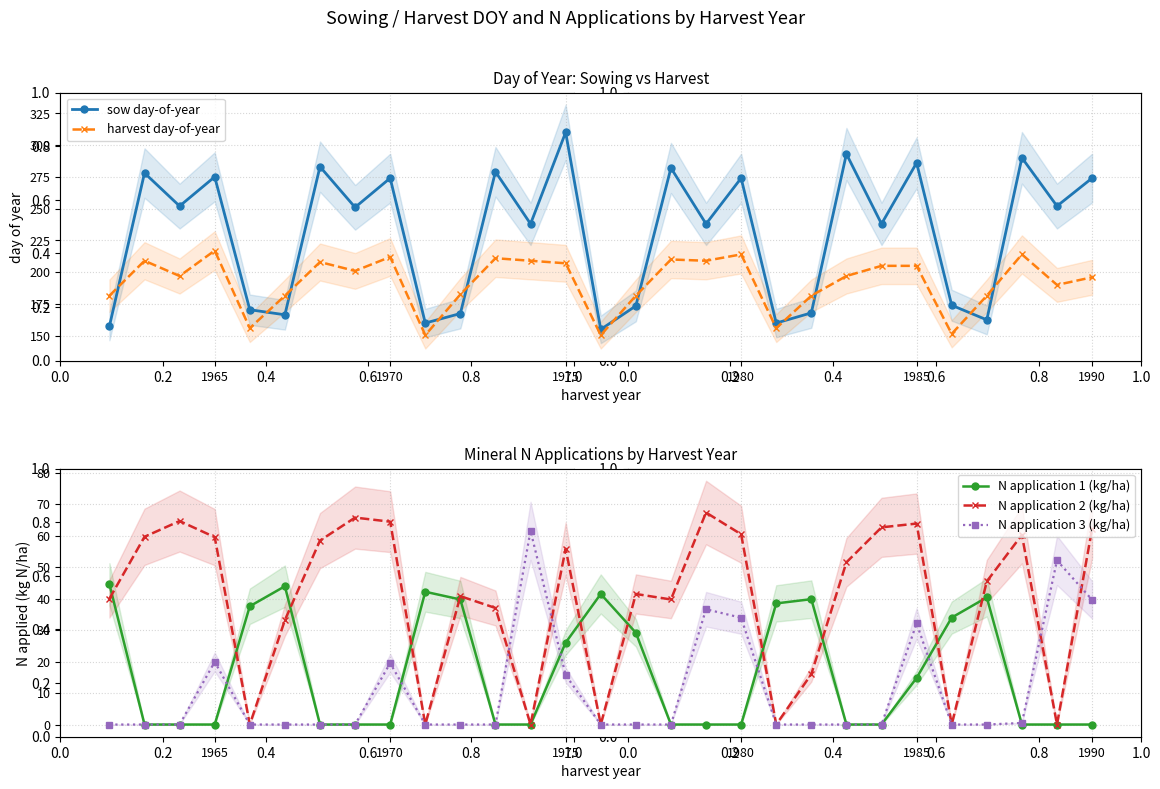

How many data points in N application 2 (kg/ha) are above 45?

15